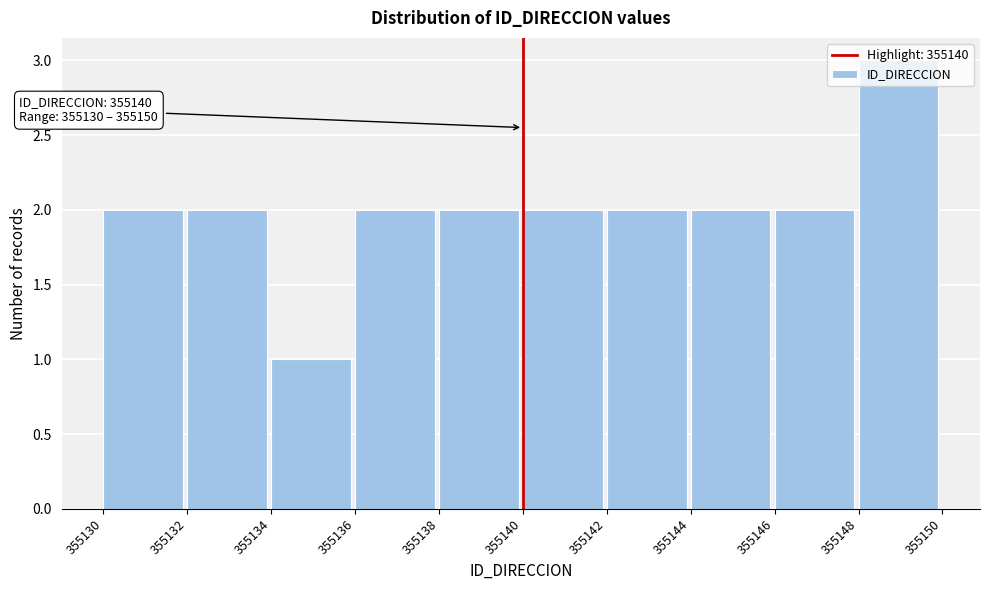

Over which range of the x-axis is the bar tallest?

355148 to 355150